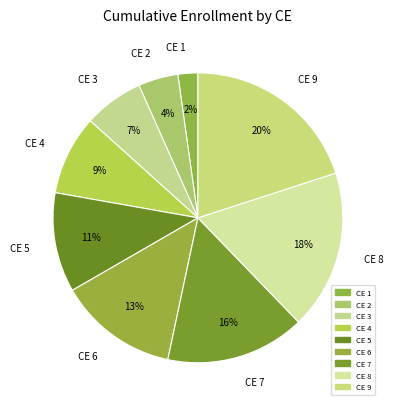

What percentage is the CE 6 slice, to the nearest percent?

13%